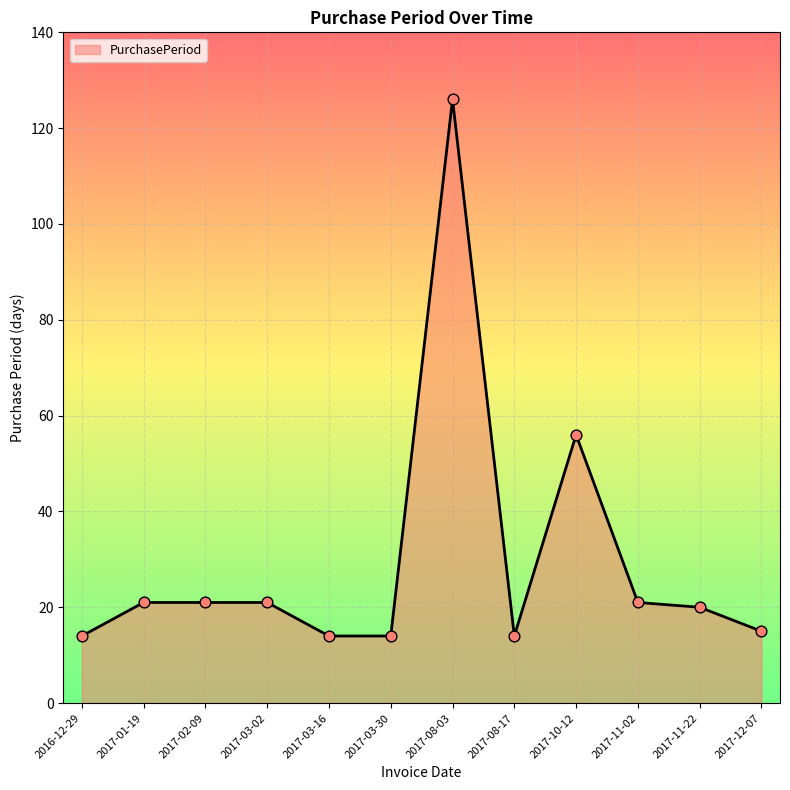

Approximately how many times larger is the value at 2016-12-29 compared to 2017-08-03?

0.1